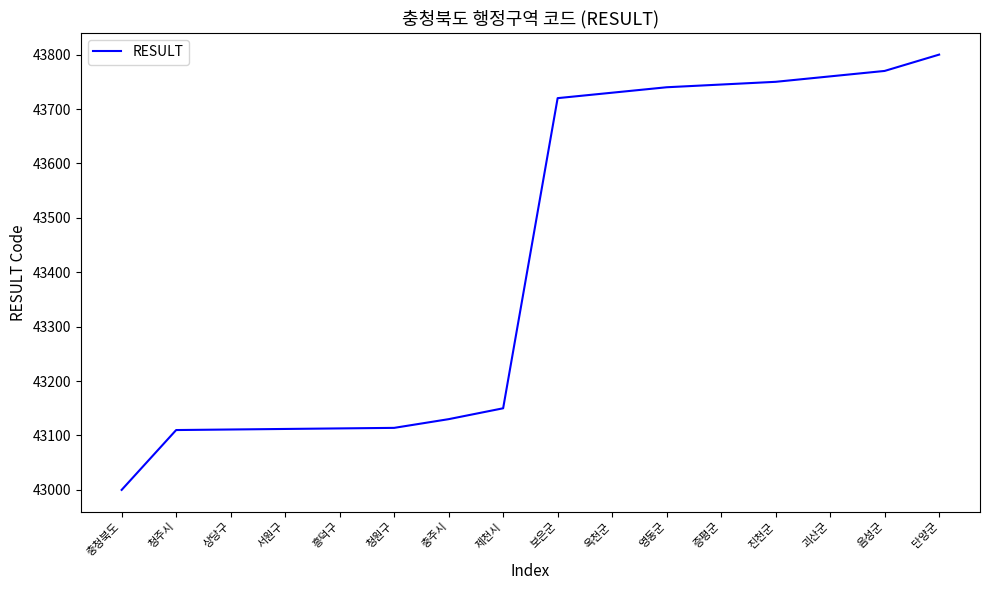

At which label is the value closest to 43400?

제천시